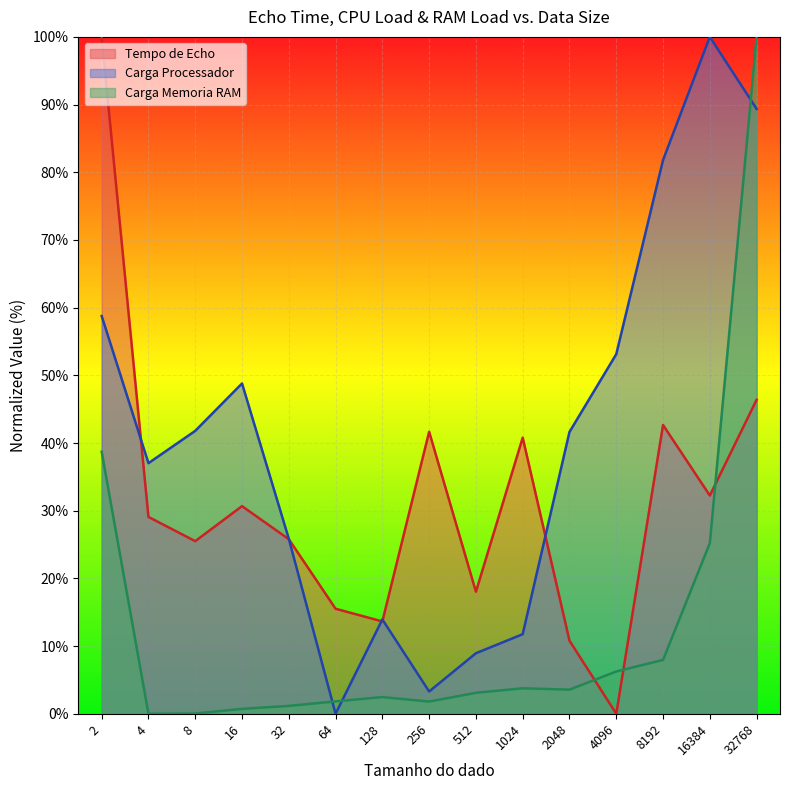

At which category does Tempo de Echo reach its first local peak?

16